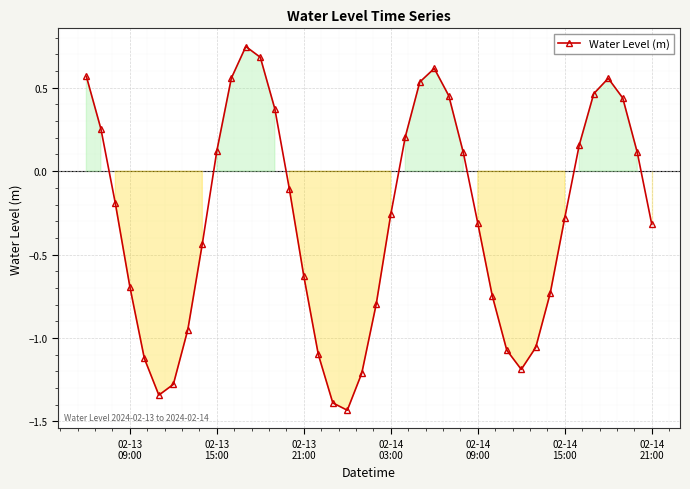

What is the value of the 20th point from the left?

-1.2